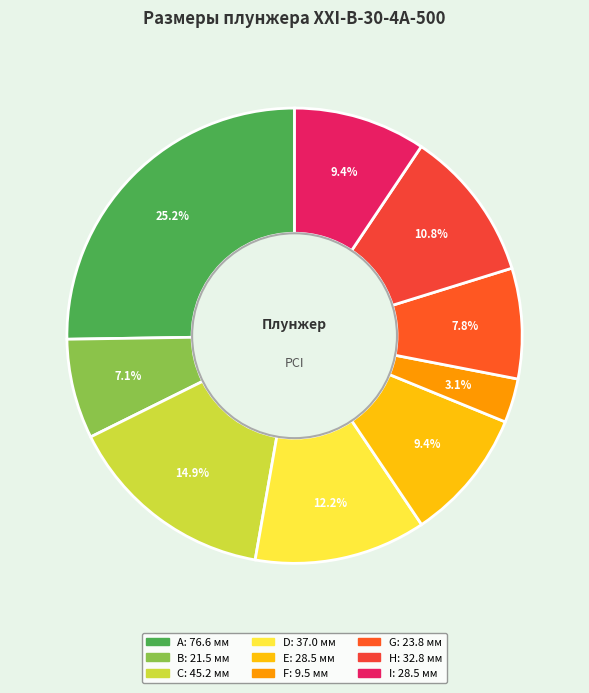

Is it true that A is 25% of the pie?

True